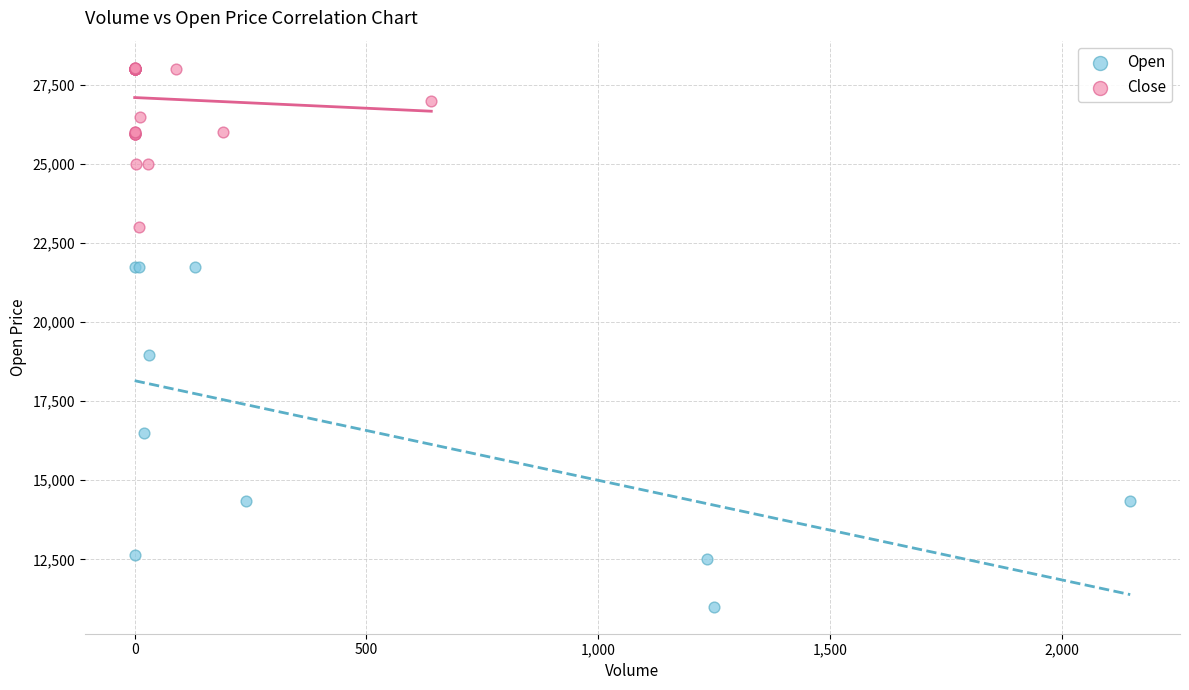

Which series contains the highest Y value?

Close